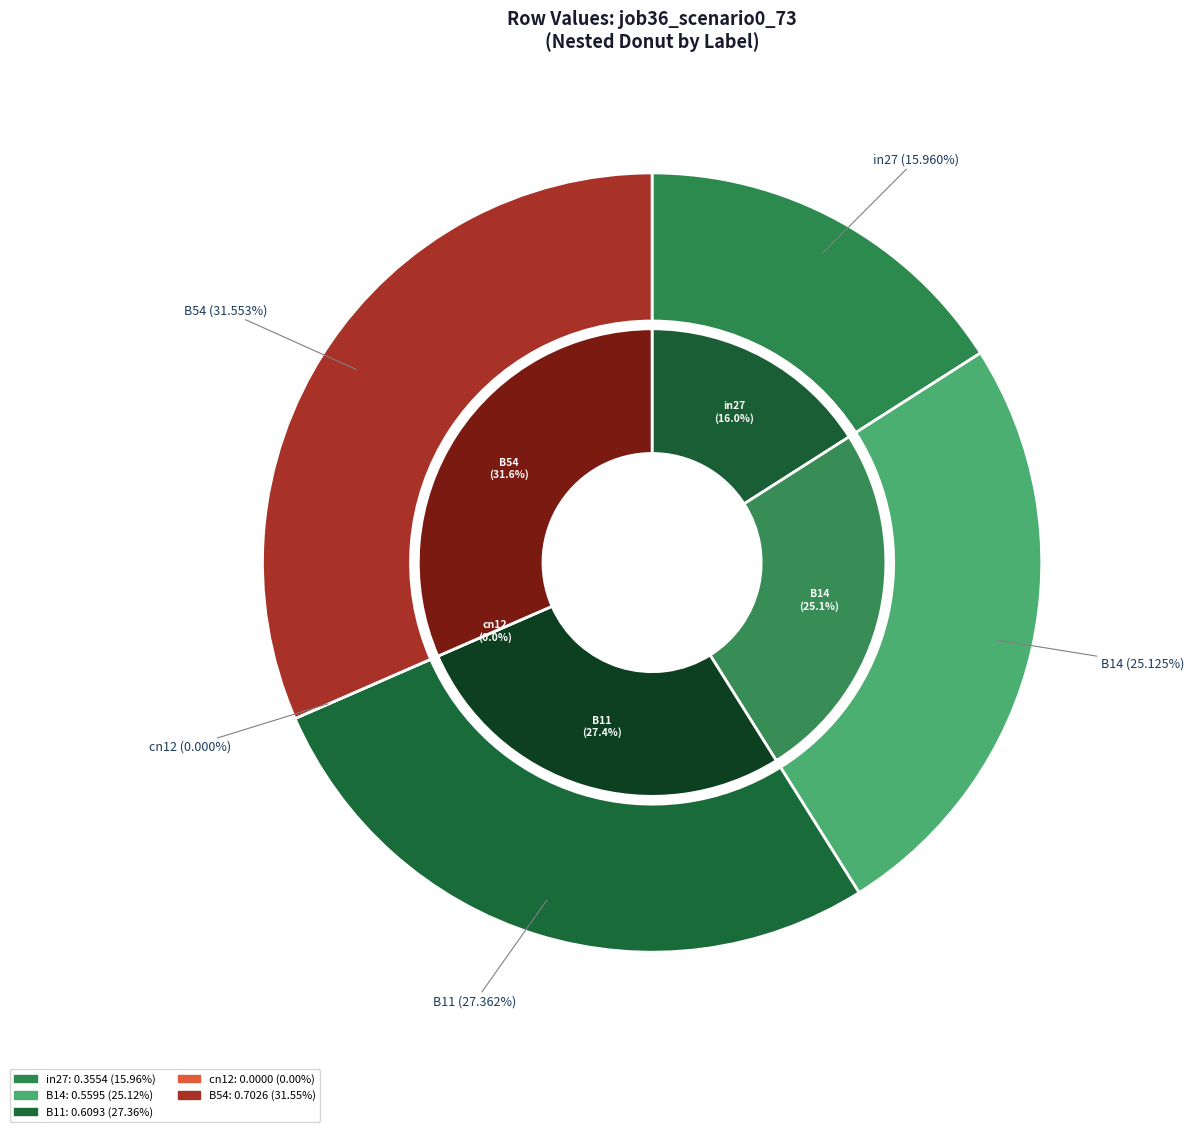

To the nearest percent, what is the difference between the largest and smallest slice percentages?

32%